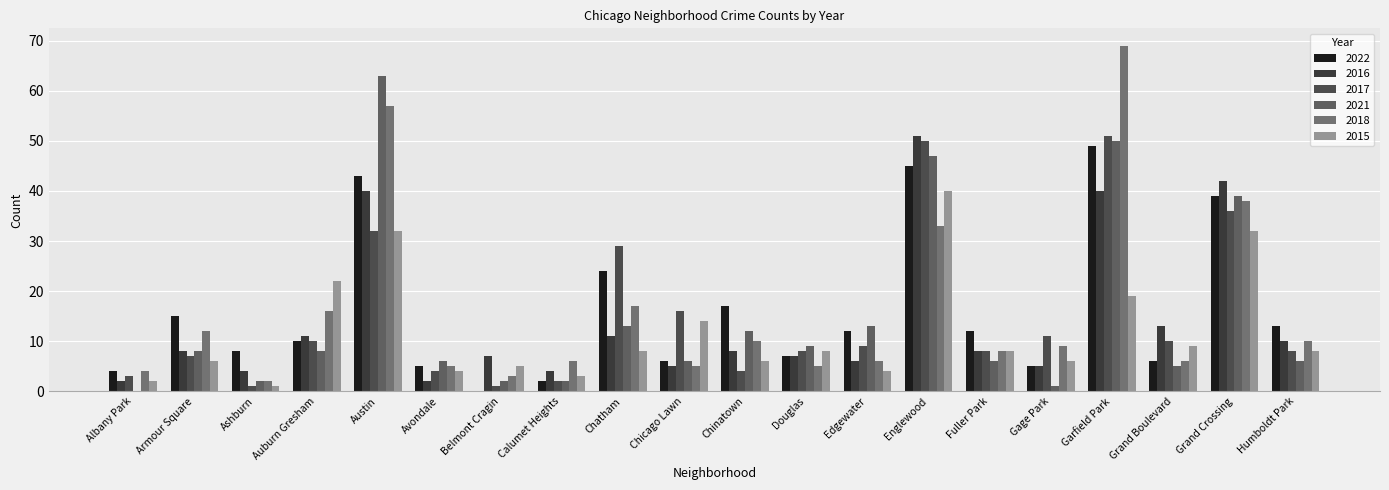

Which series has the widest spread of values?

2018